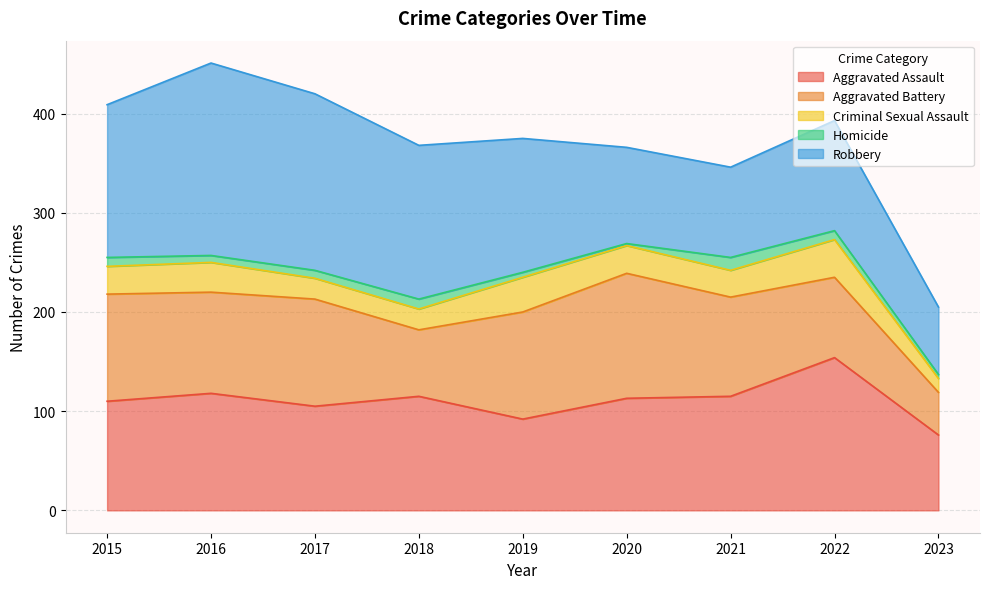

The value of Homicide at 2020 is 2. True or false?

True